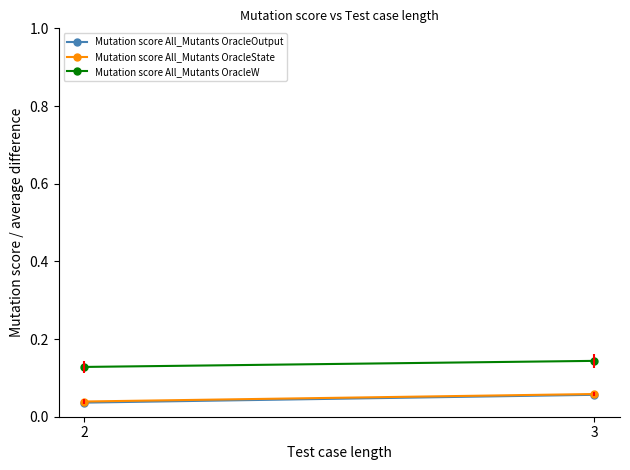

List the labels in order of Mutation score All_Mutants OracleState value, smallest first.

2, 3